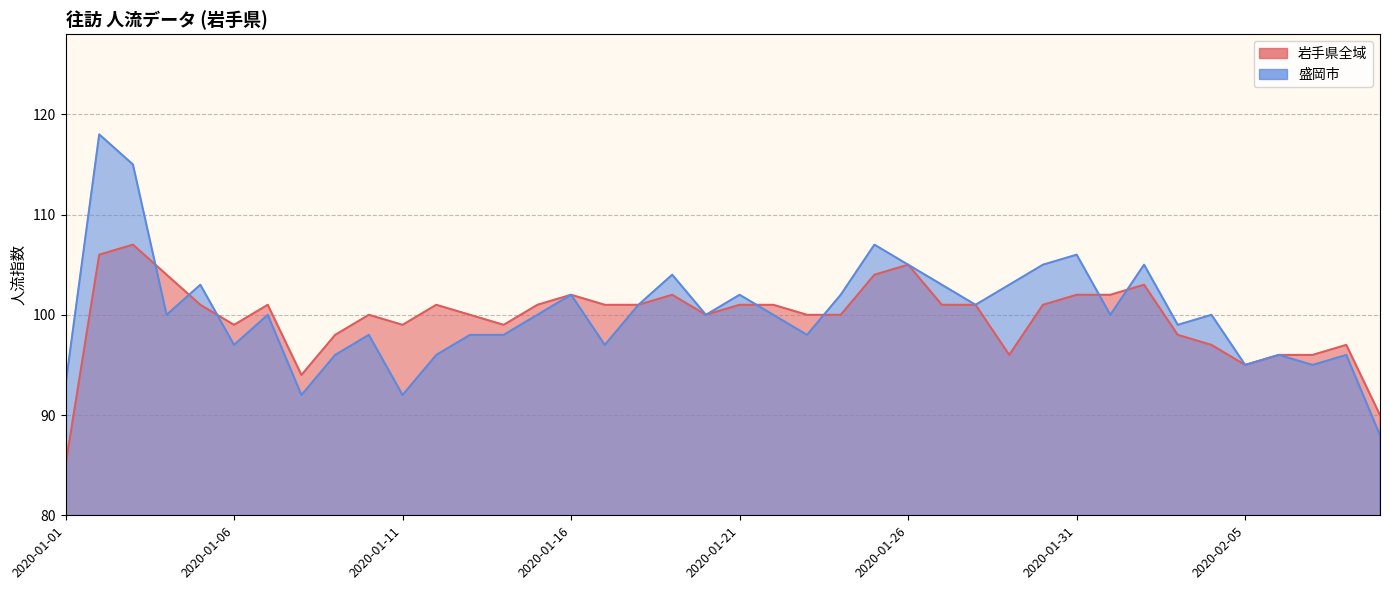

Where is 盛岡市 nearest to the value 103?

2020-01-05